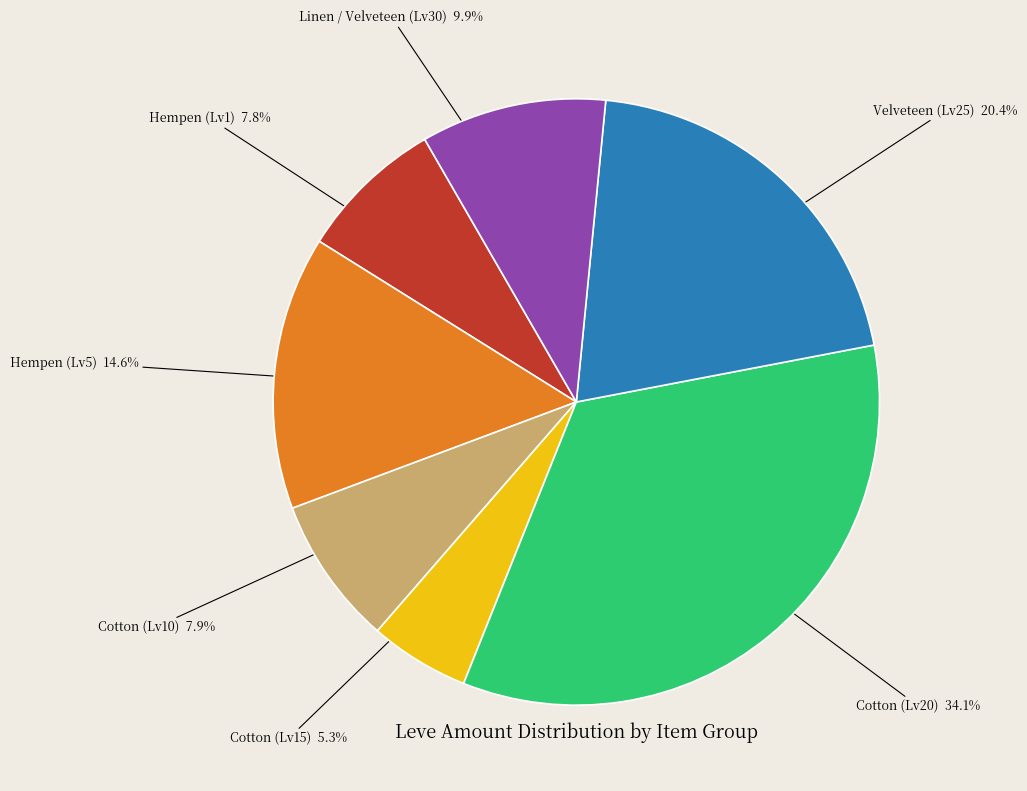

Does any single category account for the majority?

No